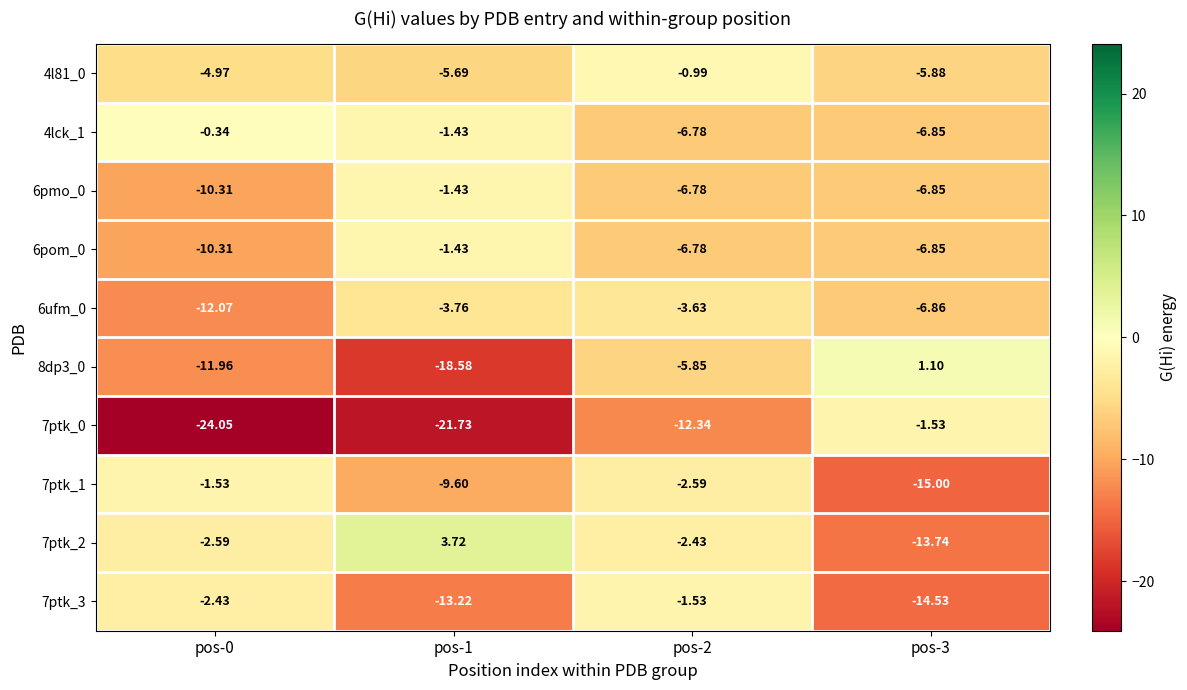

Is the value of 7ptk_0 at pos-2 greater than the value of 4l81_0 at pos-0?

No